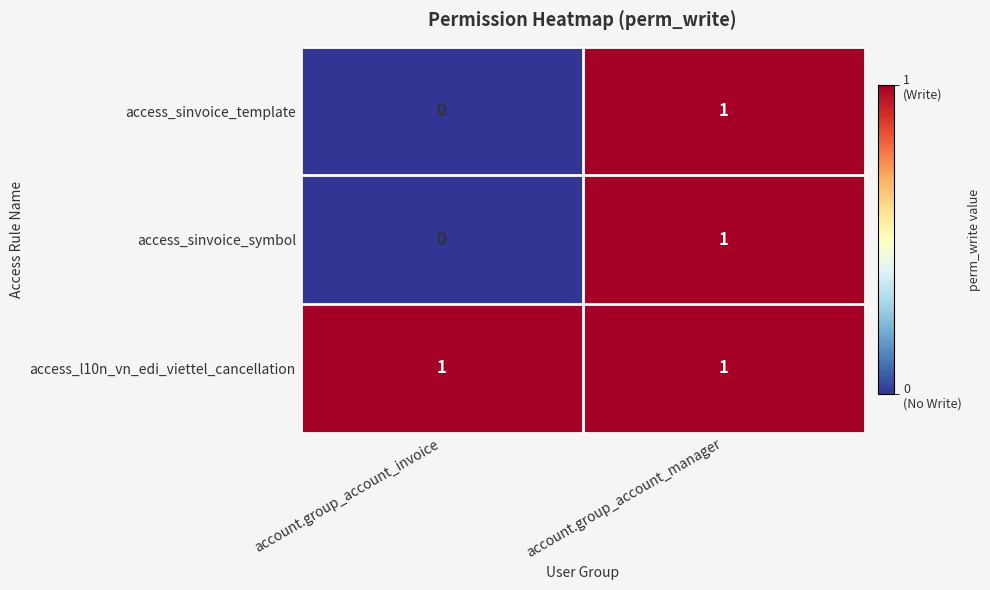

Which series has the largest total across all categories?

access_l10n_vn_edi_viettel_cancellation